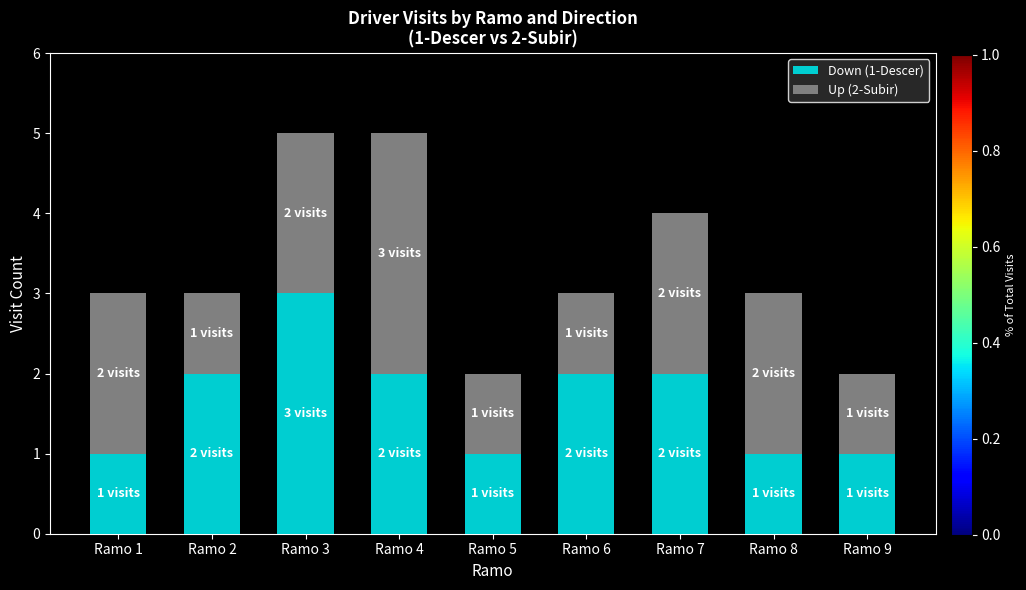

What is the total value across all series at Ramo 6?

3